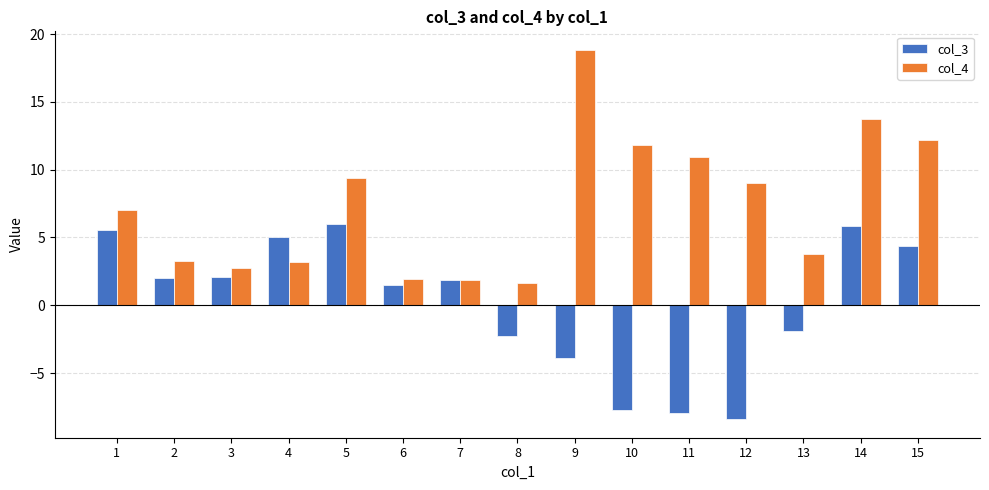

What are all the series names shown in the legend?

col_3, col_4